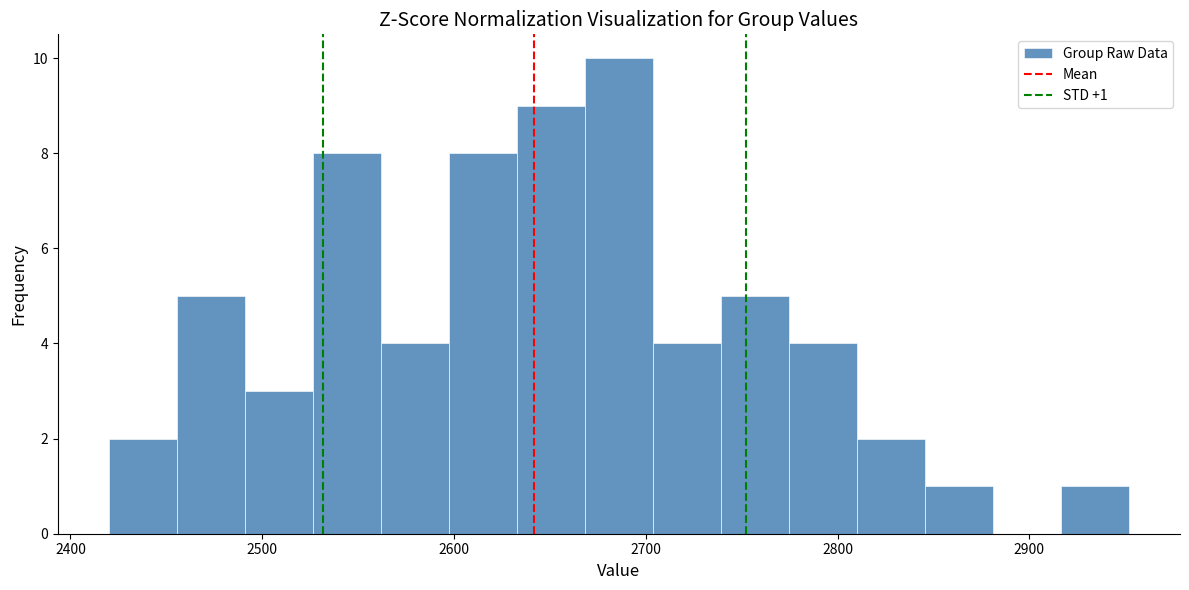

Read against the x-axis, roughly where is the centre of the tallest bar?

2690